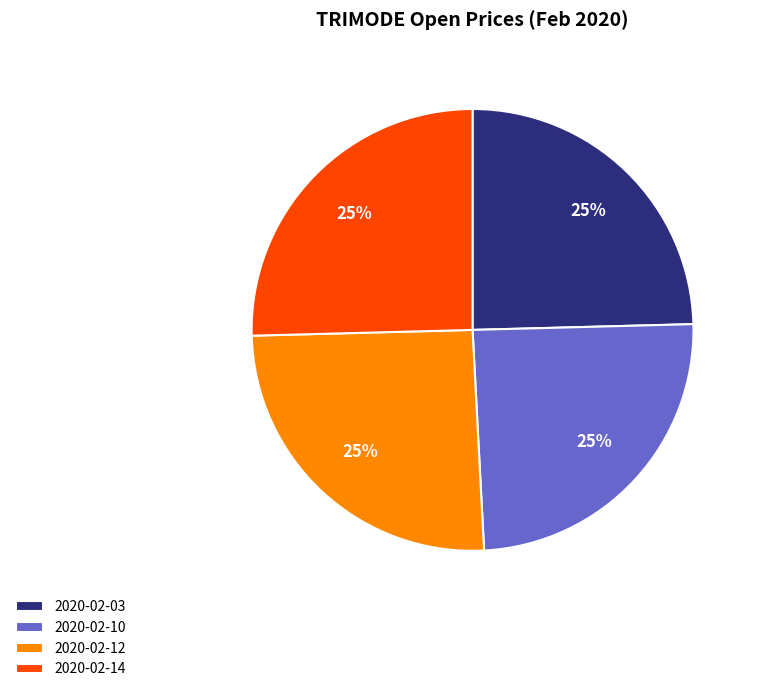

To the nearest percent, what portion does 2020-02-12 represent?

25%